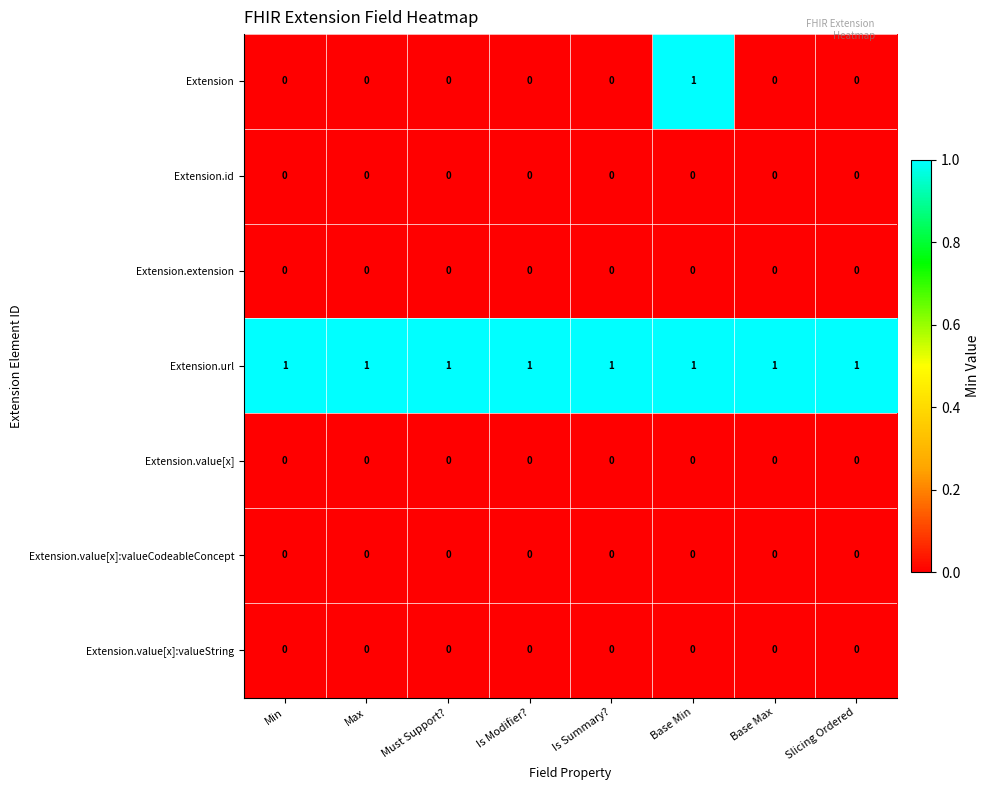

The value of Extension.extension at Max is 0. True or false?

True